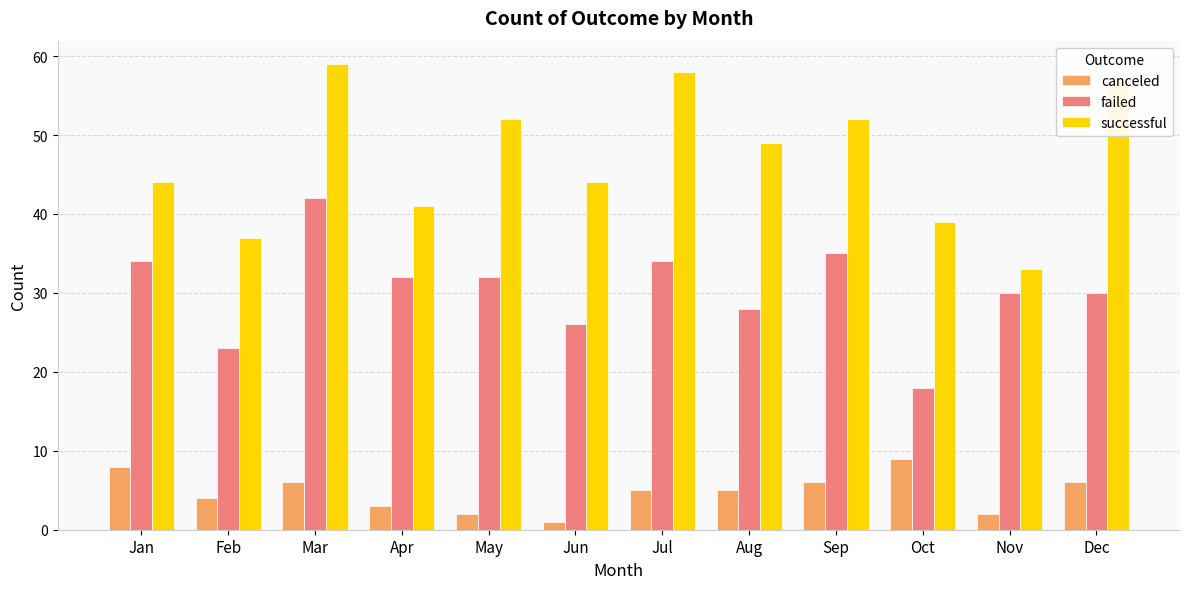

Reading left to right, list all the values displayed in this chart.

canceled: Jan=8	Feb=4	Mar=6	Apr=3	May=2	Jun=1	Jul=5	Aug=5	Sep=6	Oct=9	Nov=2	Dec=6
failed: Jan=34	Feb=23	Mar=42	Apr=32	May=32	Jun=26	Jul=34	Aug=28	Sep=35	Oct=18	Nov=30	Dec=30
successful: Jan=44	Feb=37	Mar=59	Apr=41	May=52	Jun=44	Jul=58	Aug=49	Sep=52	Oct=39	Nov=33	Dec=57